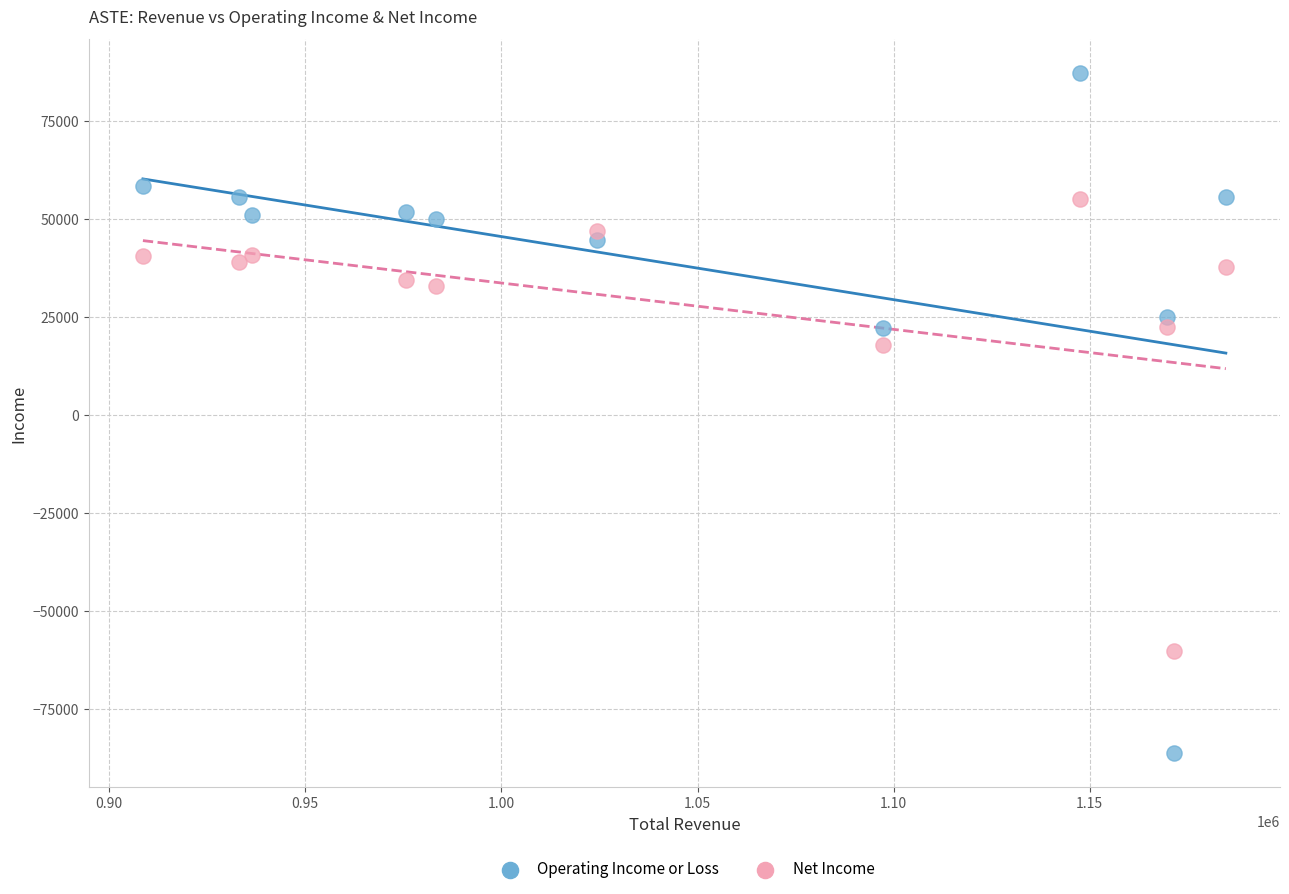

Which series contains the lowest Y value?

Operating Income or Loss